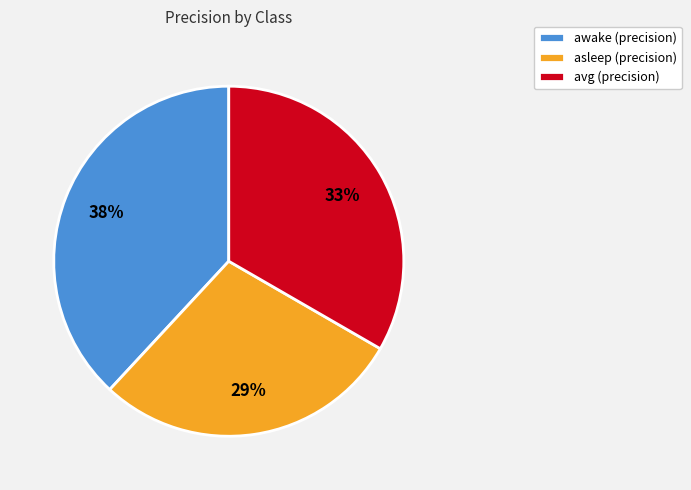

Combined, do asleep (precision) and awake (precision) account for over 50%?

Yes